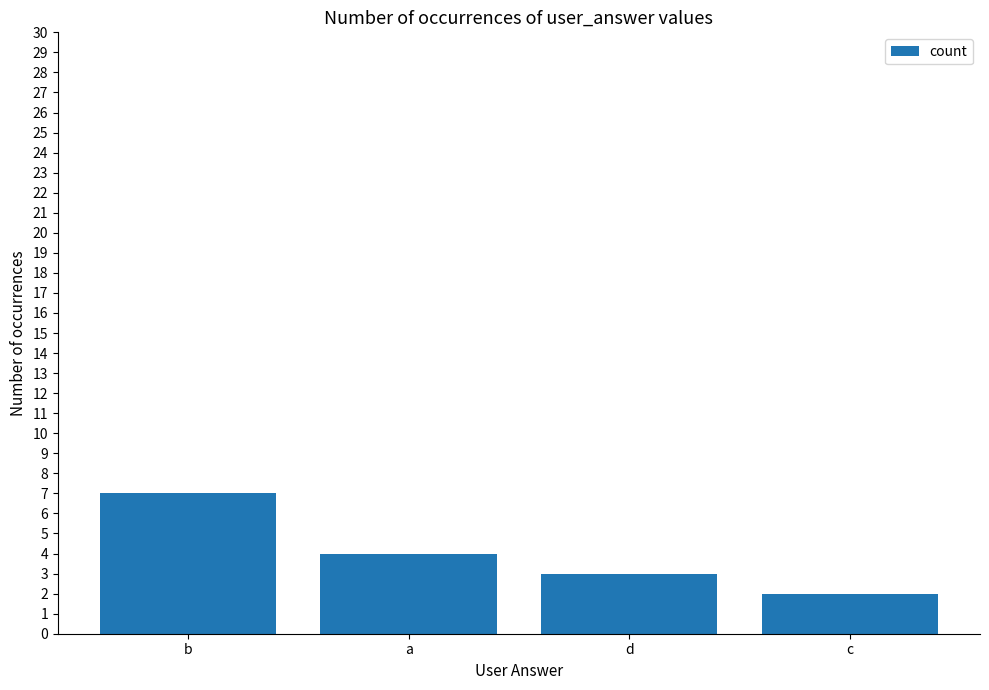

What is the average value?

4